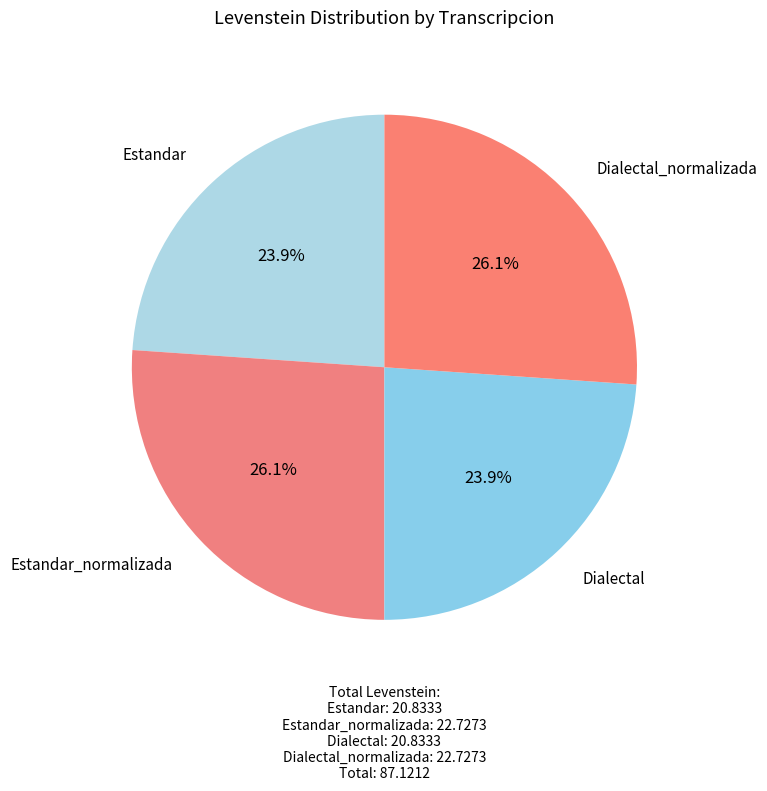

How much of the chart is everything except Dialectal?

76.1%